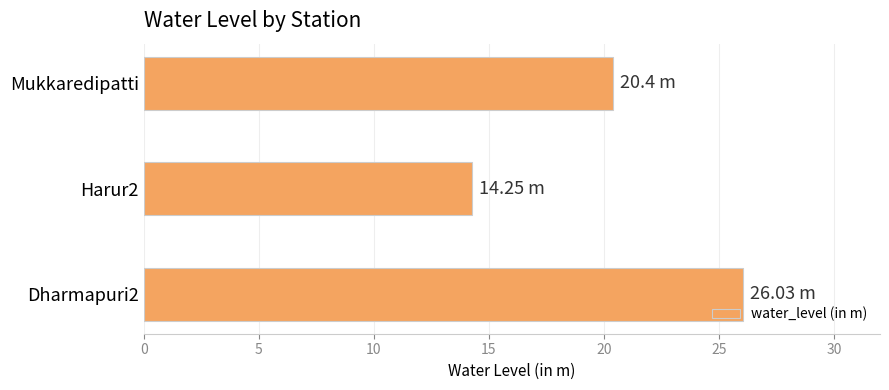

What is the maximum value shown in the chart?

26.0